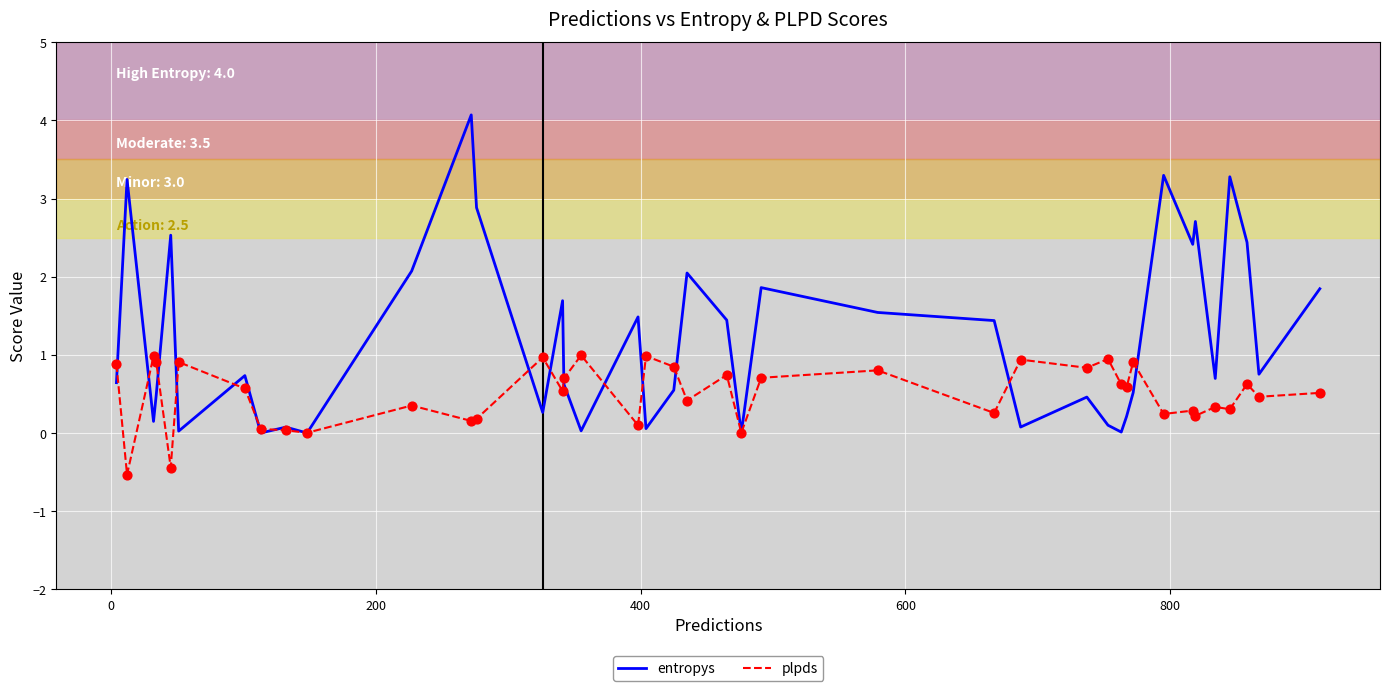

Which series has the largest total across all categories?

entropys